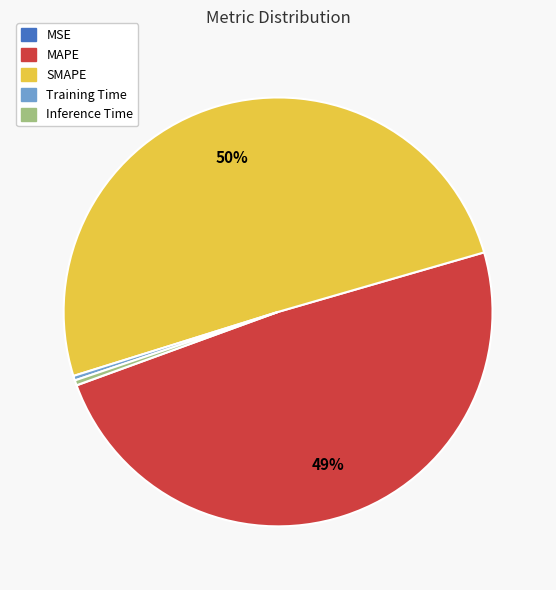

What is the majority slice?

SMAPE